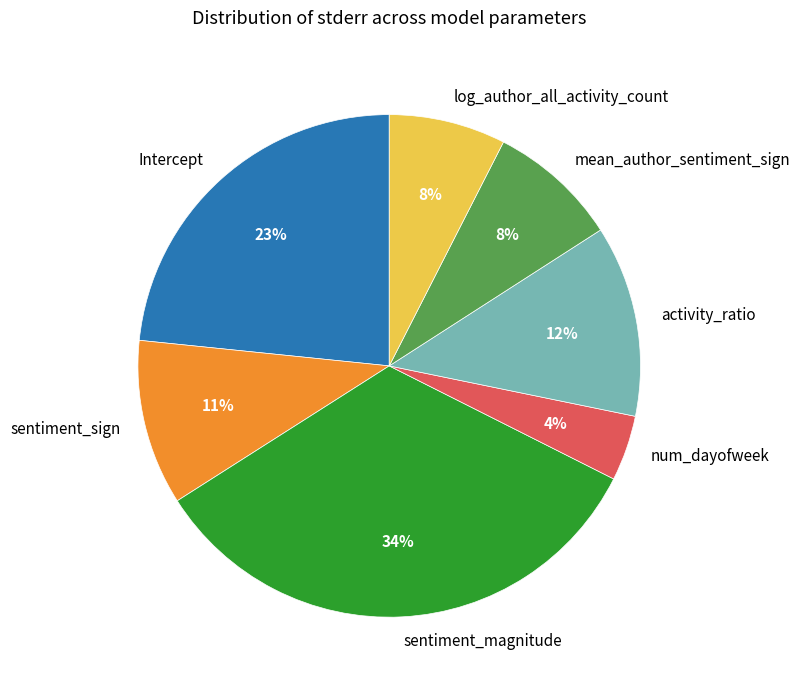

Does log_author_all_activity_count account for over 50% of the chart?

No